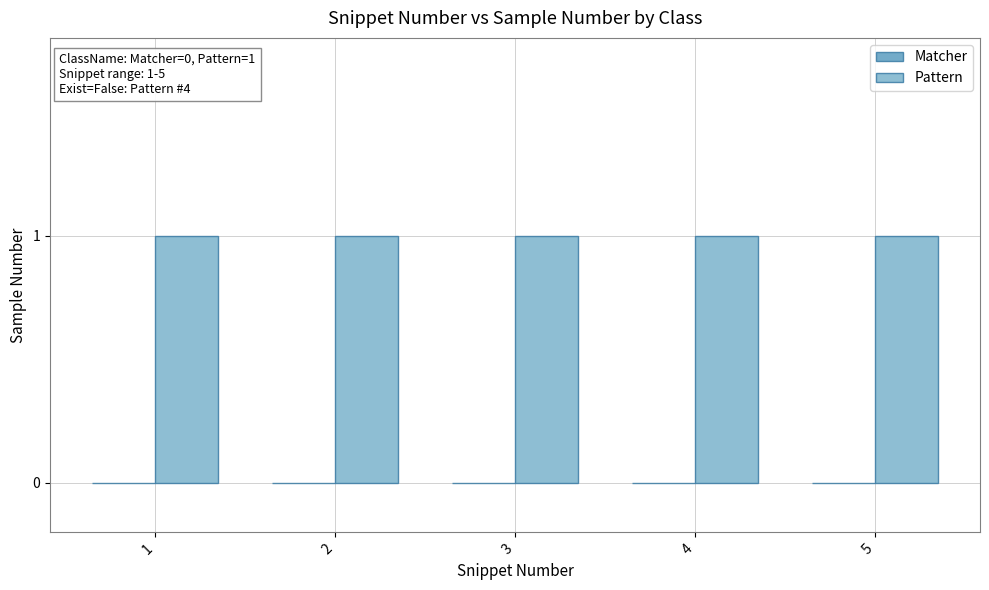

Reading left to right, what are all the values shown in this chart?

Matcher: 0	0	0	0	0
Pattern: 1	1	1	1	1